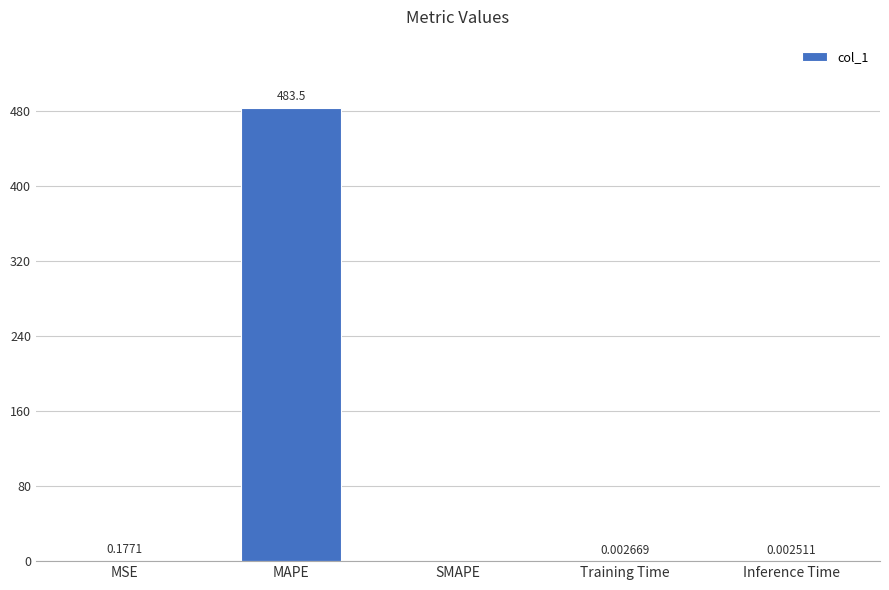

What is the difference between the values at Training Time and MAPE?

483.4